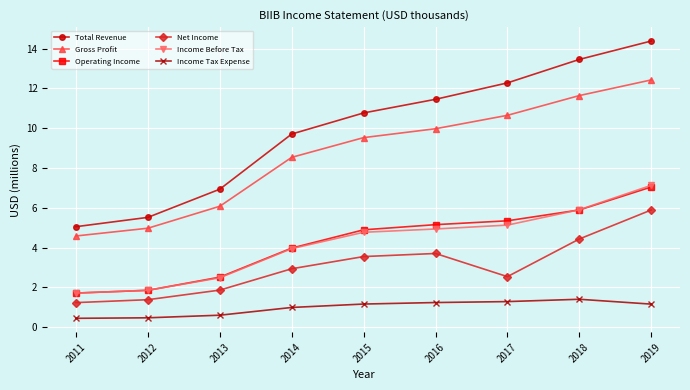

True or false: Income Tax Expense and Gross Profit cross at least once.

False